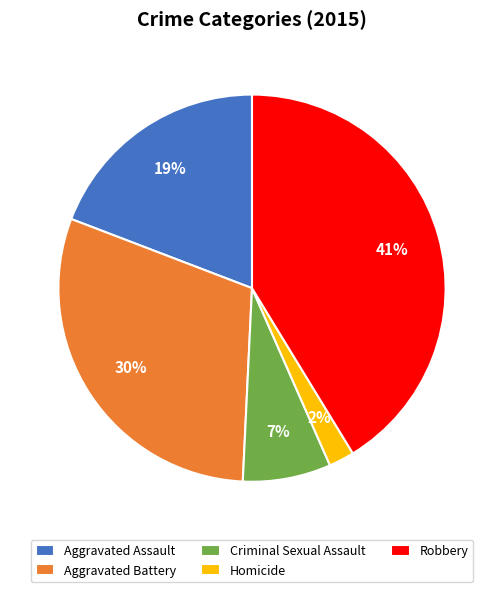

To the nearest percent, what percentage of the pie is Homicide?

2%